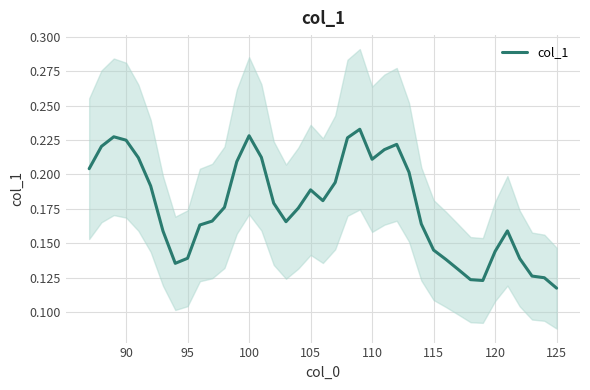

What is the sum of all values?

6.9